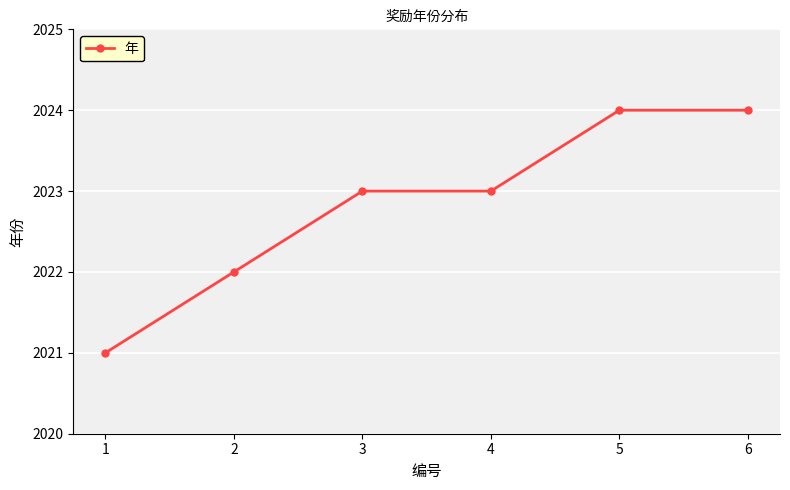

True or false: there are more than 2 points higher than both neighbors.

False